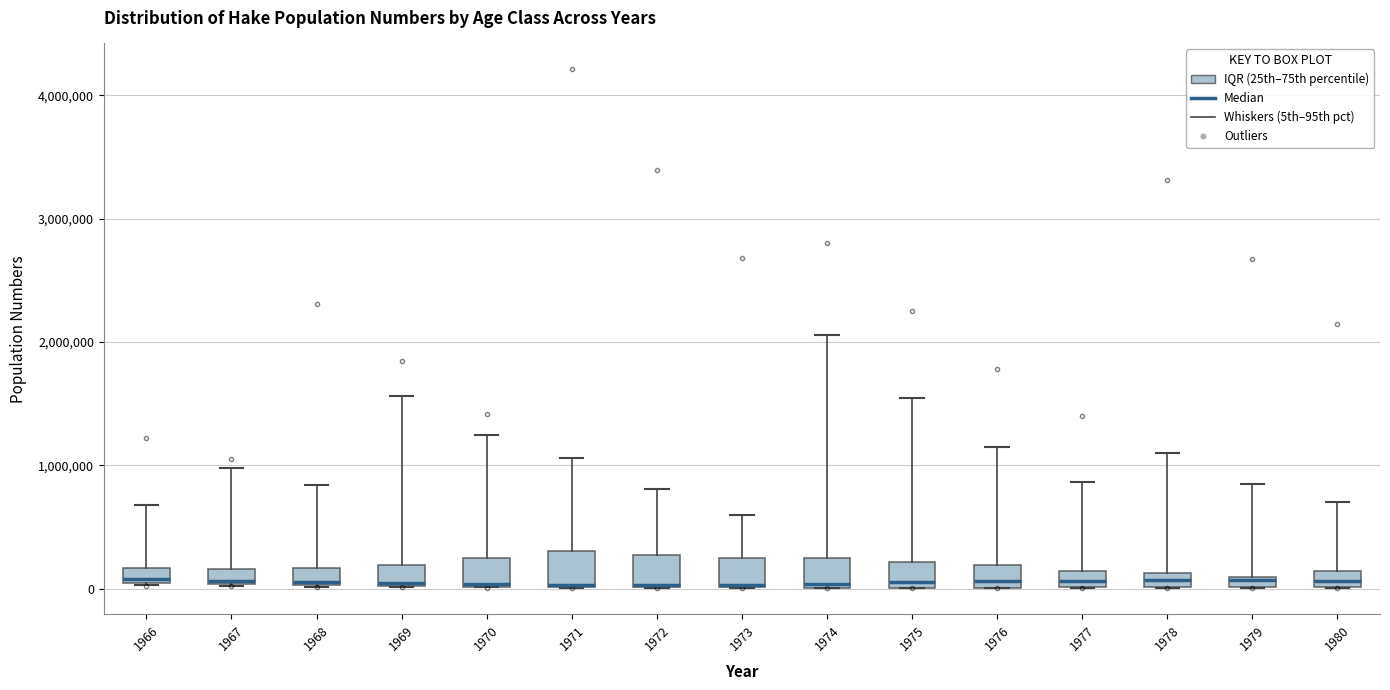

Where is the lower edge of the box at x = 1969 on the y-axis? The values are not printed on the chart, so give them approximately, as read against the axis.

0